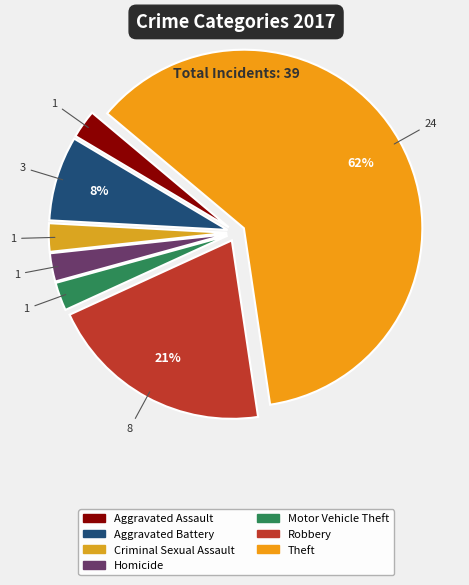

What is the total percentage of Aggravated Assault and Criminal Sexual Assault?

5.1%